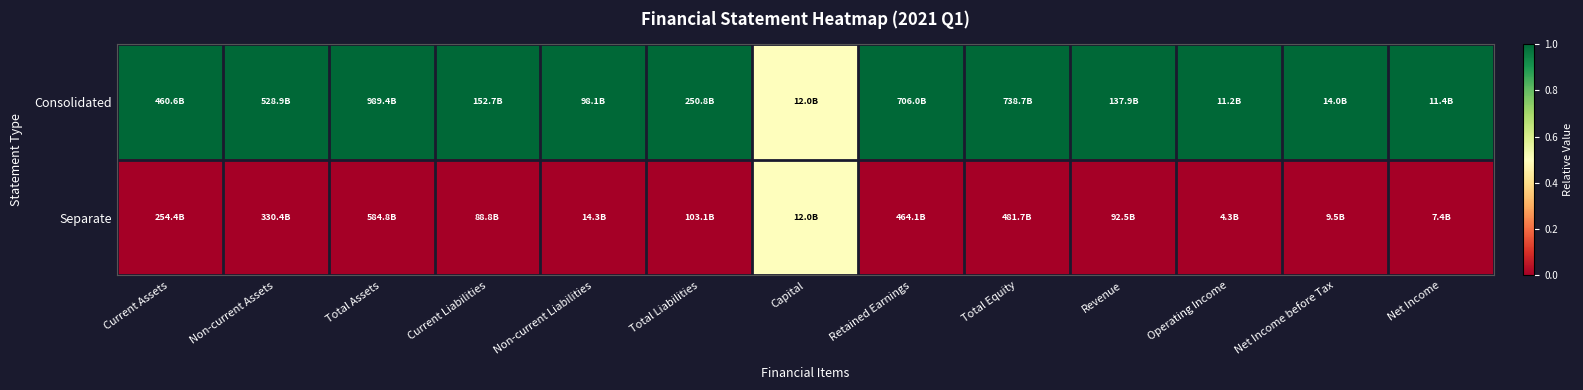

List the series in order of their overall mean, lowest first.

Separate, Consolidated